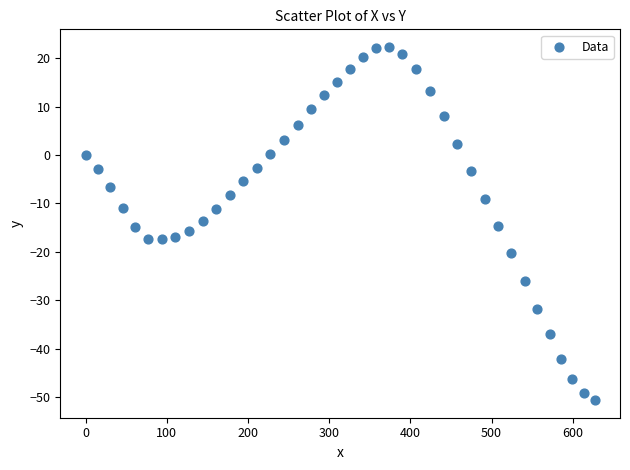

What is the range of Y values (max minus min)?

72.9